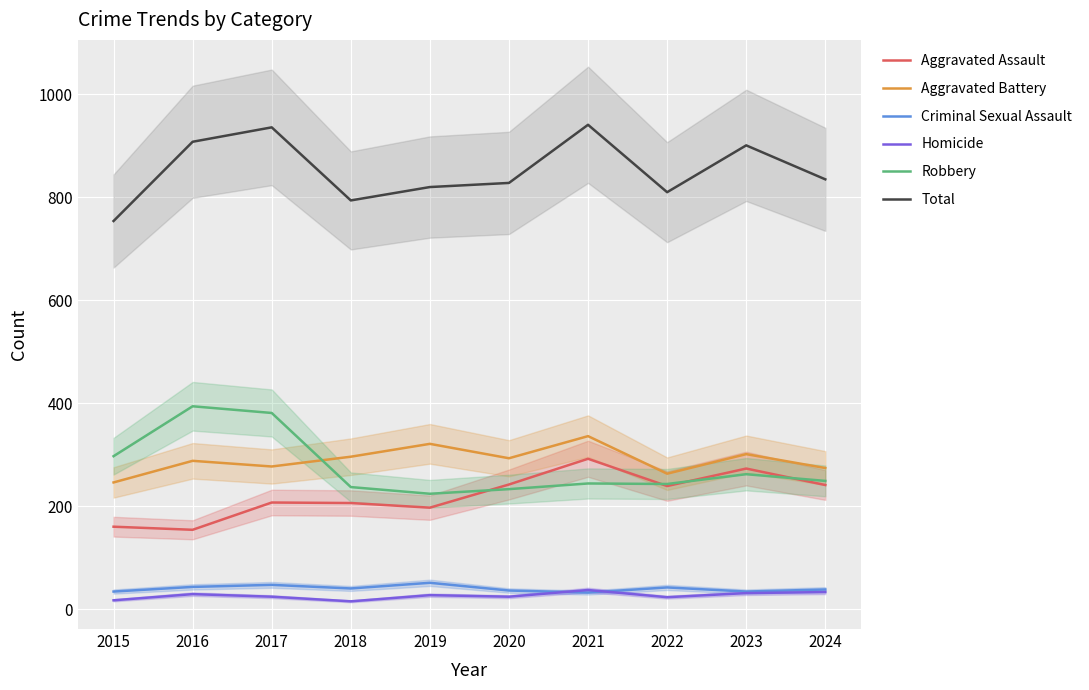

What is the maximum value shown in the chart?

941